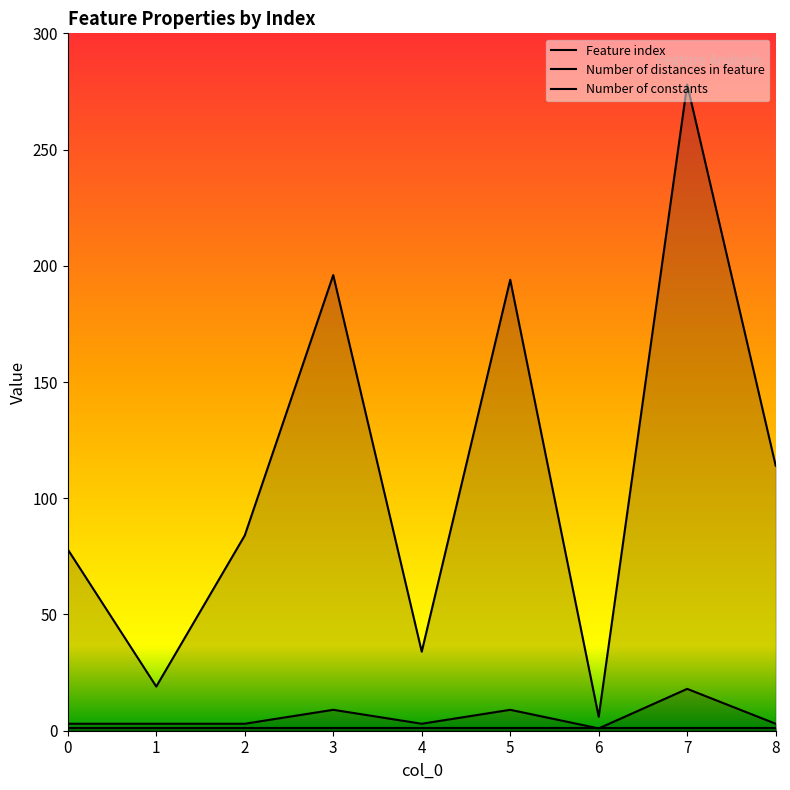

How many lines are shown in the chart?

3